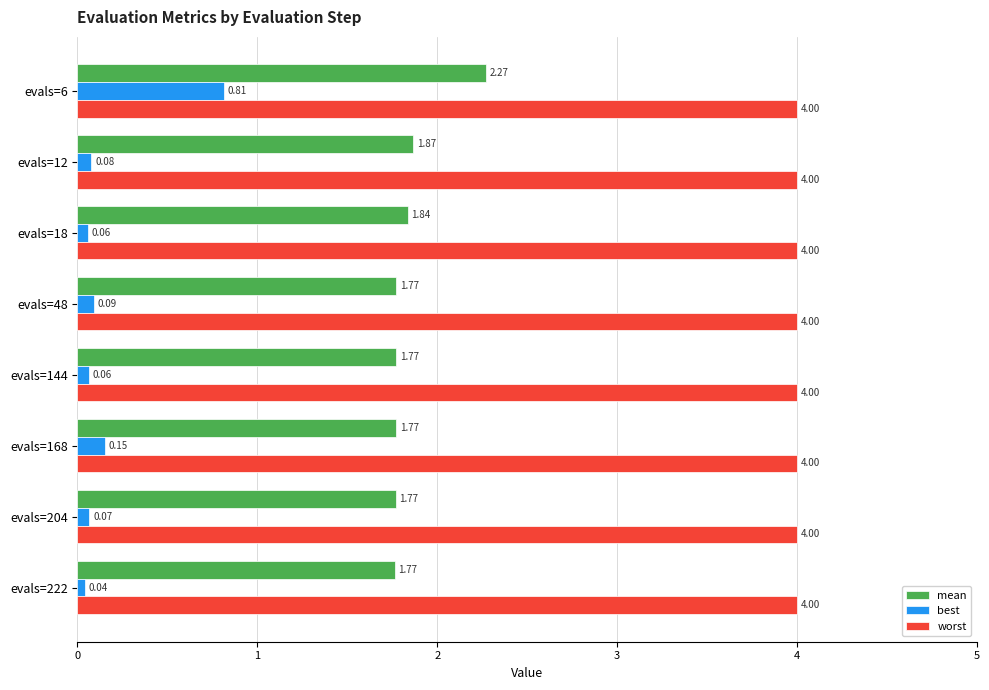

Which series has the widest spread of values?

best